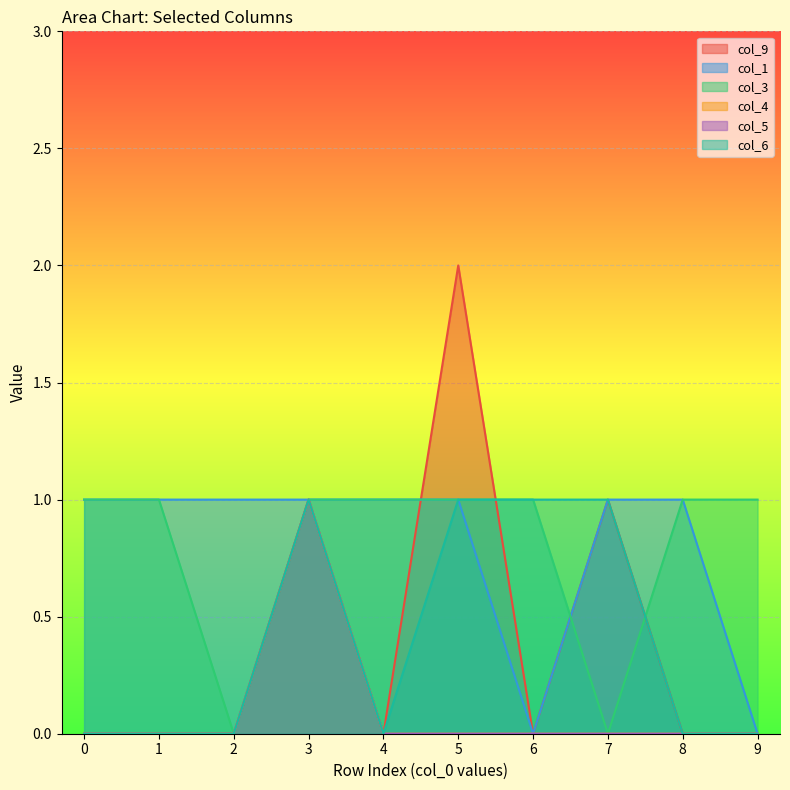

Is the value of col_3 at 5 greater than the value of col_4 at 4?

Yes